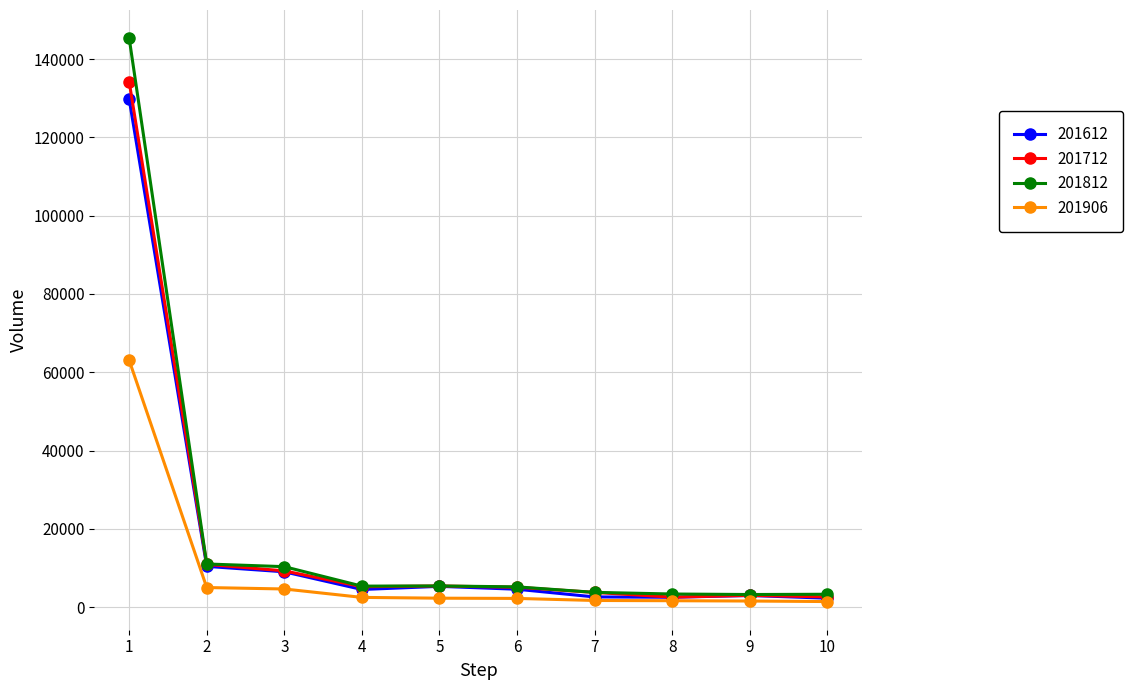

Which series has the largest range (max minus min)?

201812